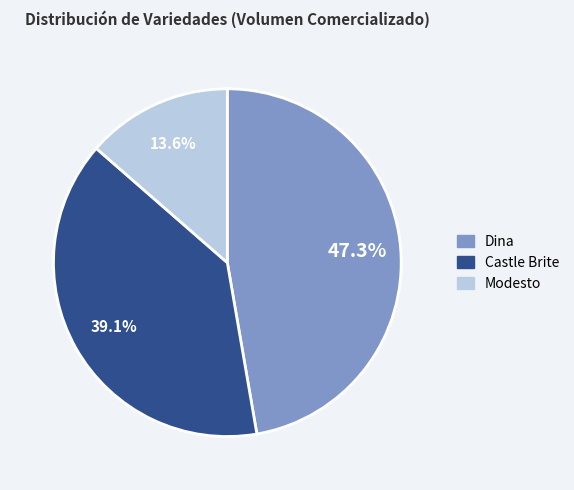

Is Castle Brite the majority of the pie?

No